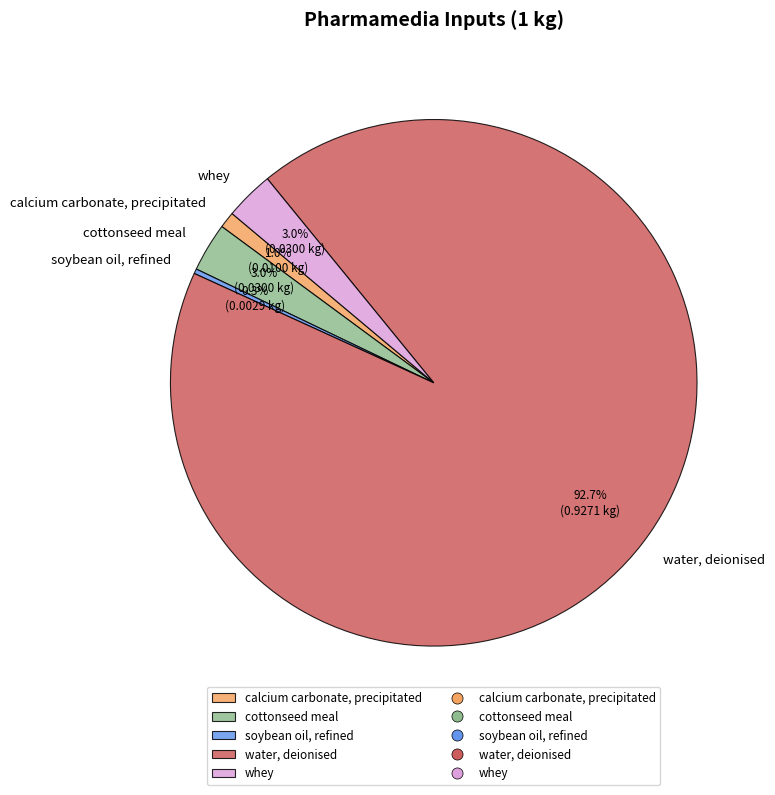

True or false: whey accounts for 3% of the total.

True